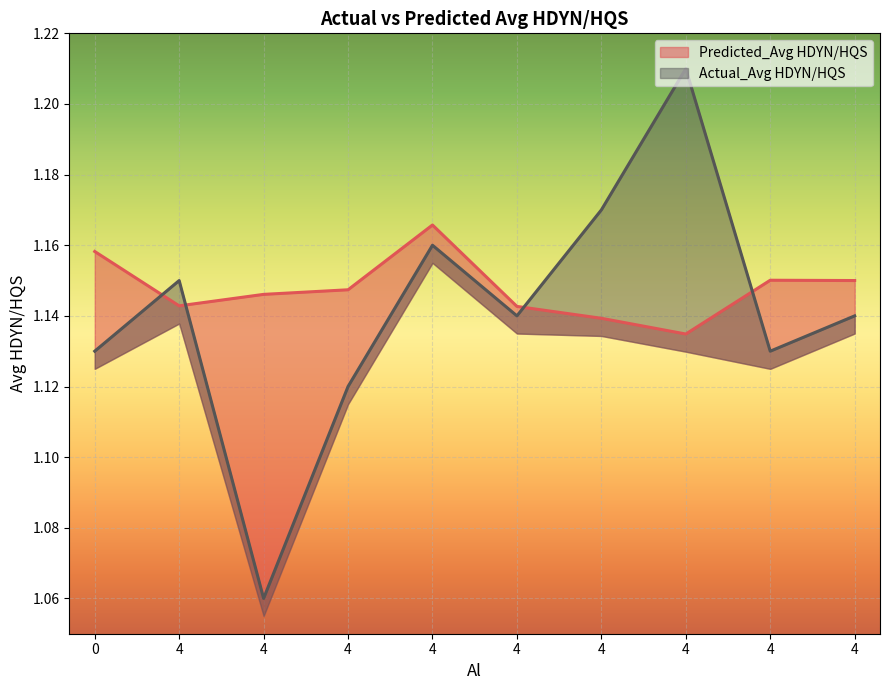

At which label does Actual_Avg HDYN/HQS reach its minimum?

4